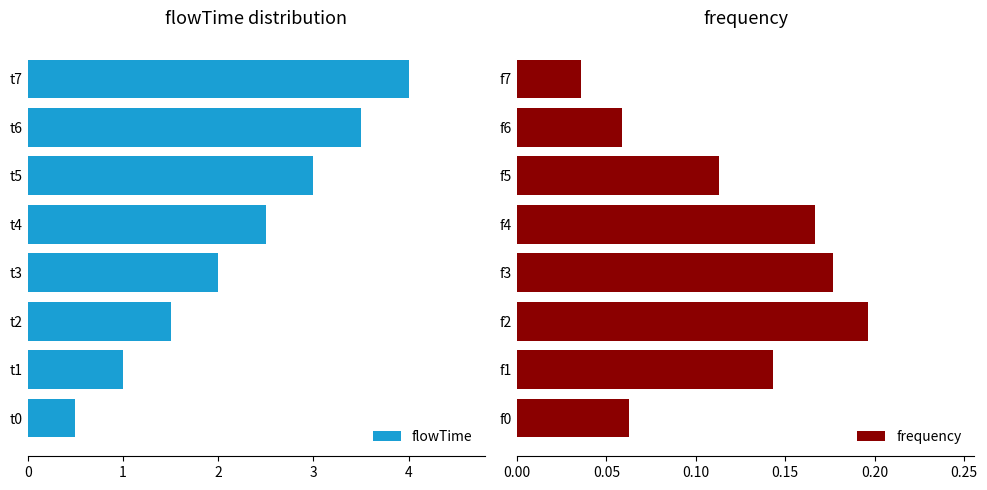

How many bars are there in total?

16